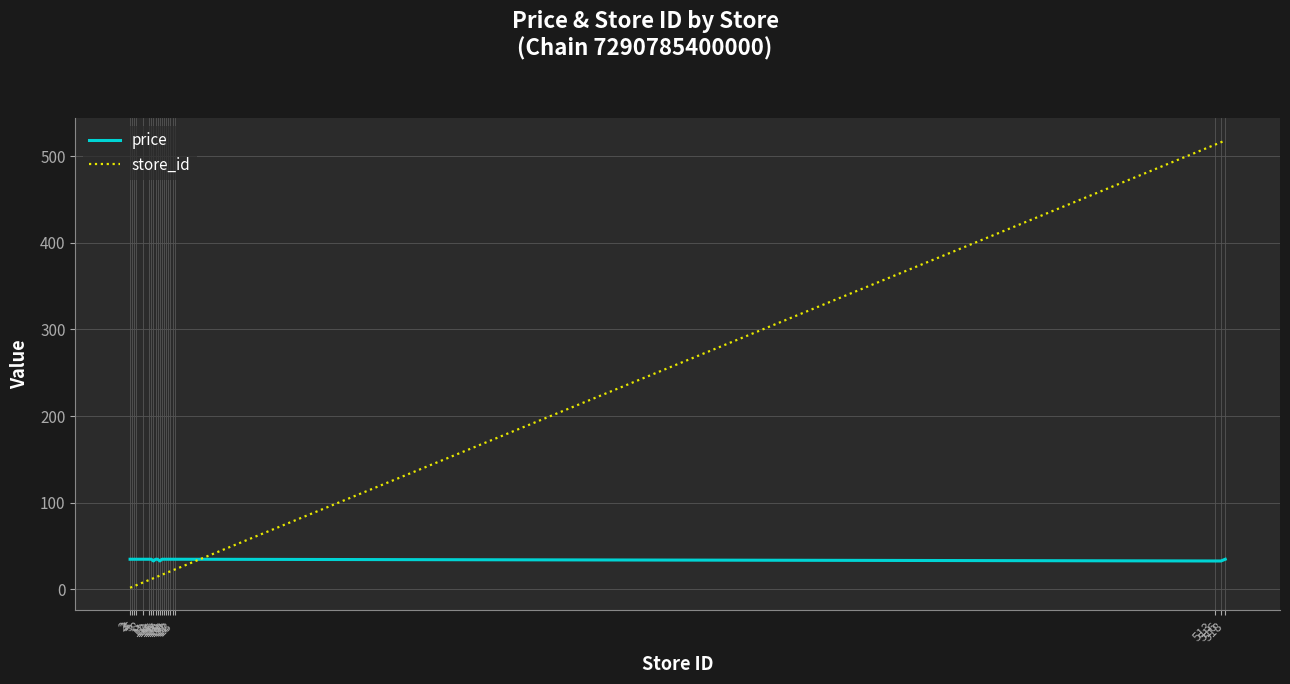

True or false: price has a value of 62.0 at 518.

False